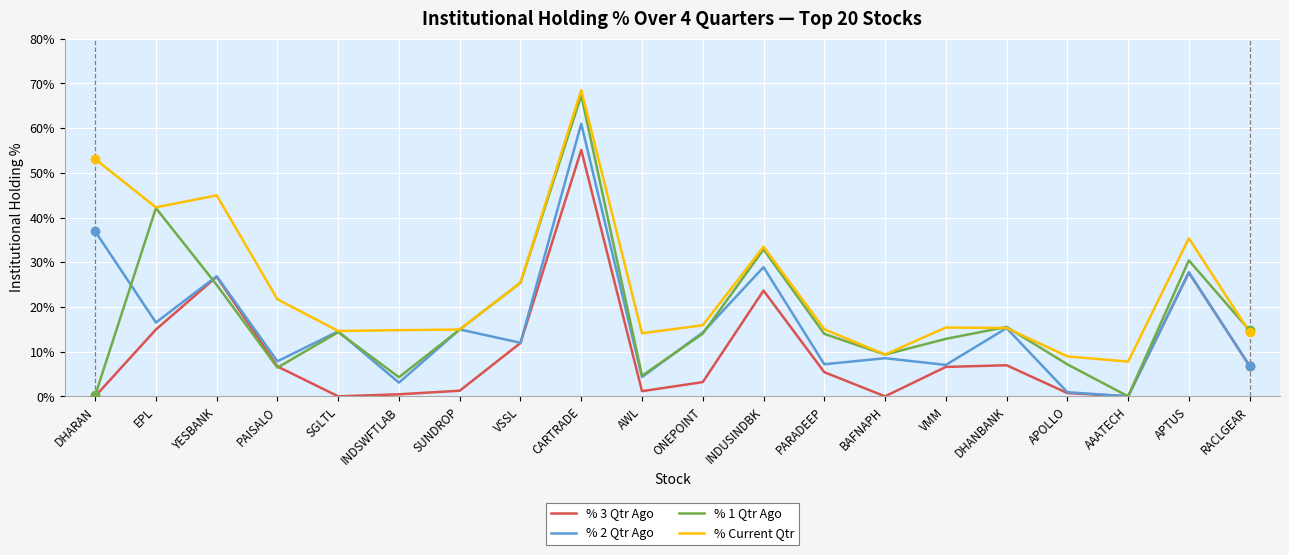

What is the difference between the second highest and minimum values in the % 3 Qtr Ago series?

27.7